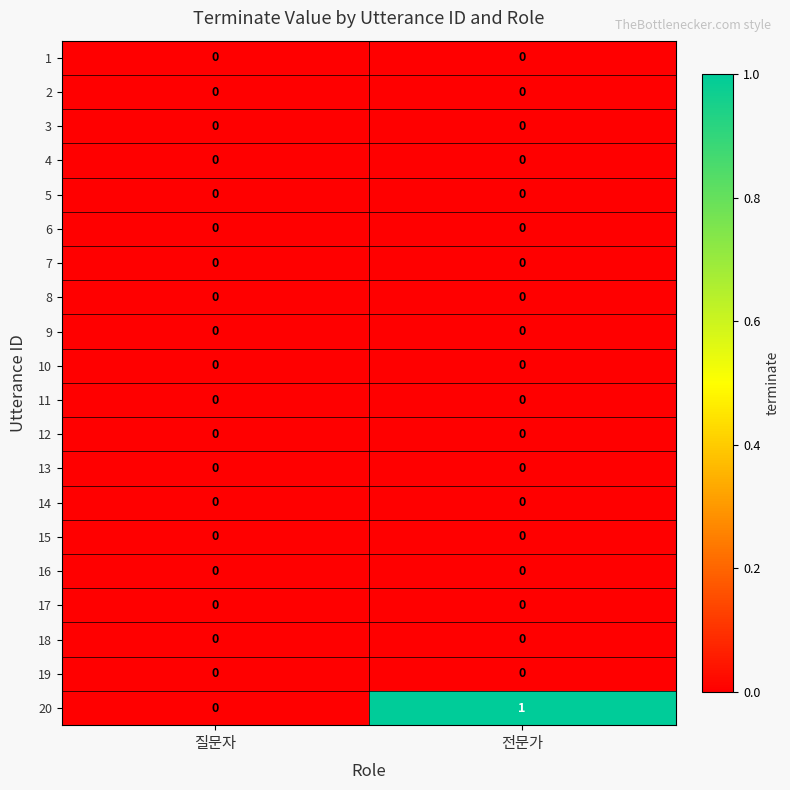

Which series has the largest total across all categories?

20